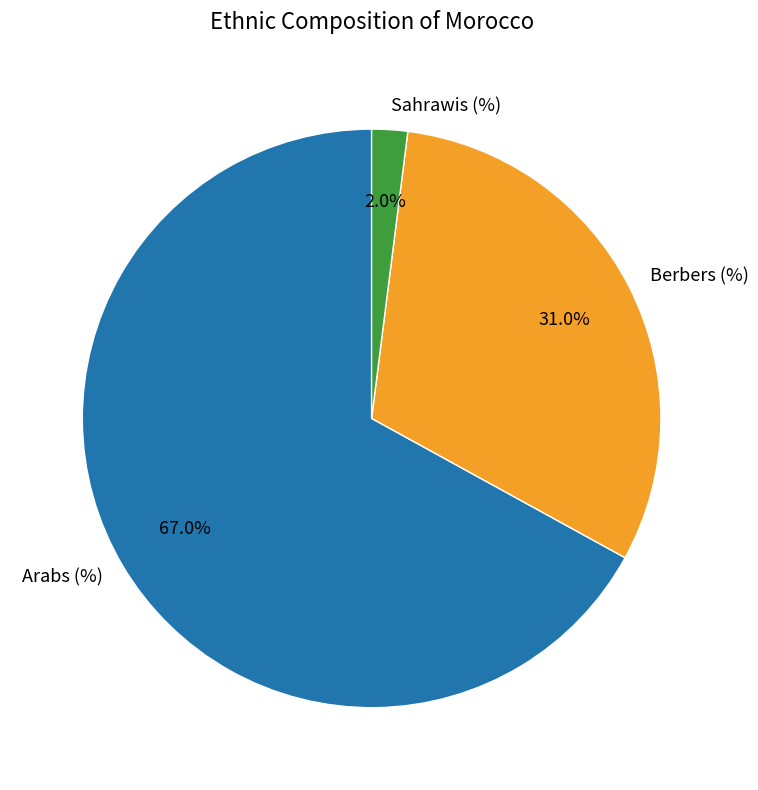

Is it true that Sahrawis (%) is 2% of the pie?

True